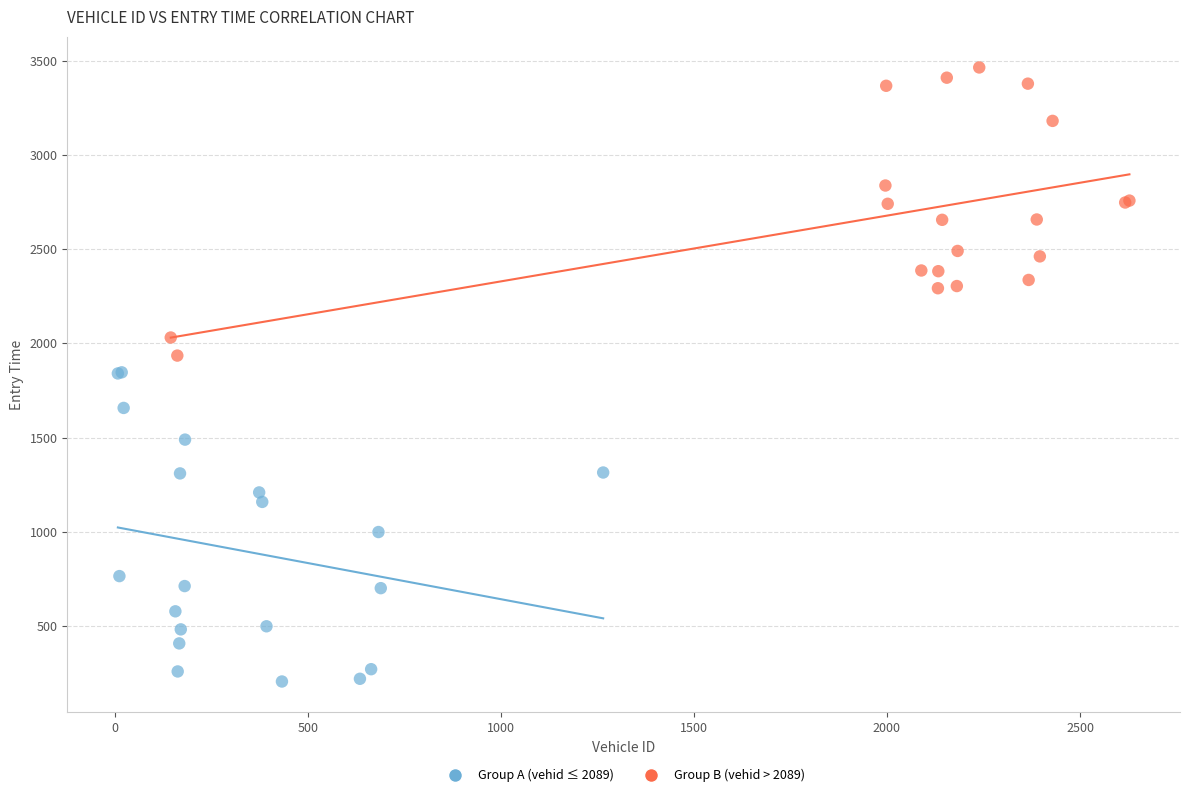

Which series has the widest spread of Y values?

Group A (vehid ≤ 2089)